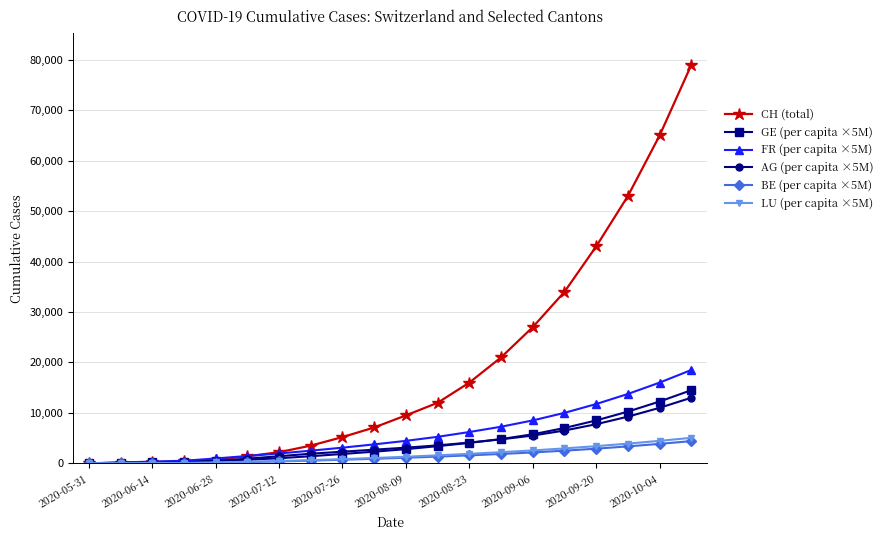

What is the difference between the second highest and second lowest values in the LU (per capita ×5M) series?

4424.8